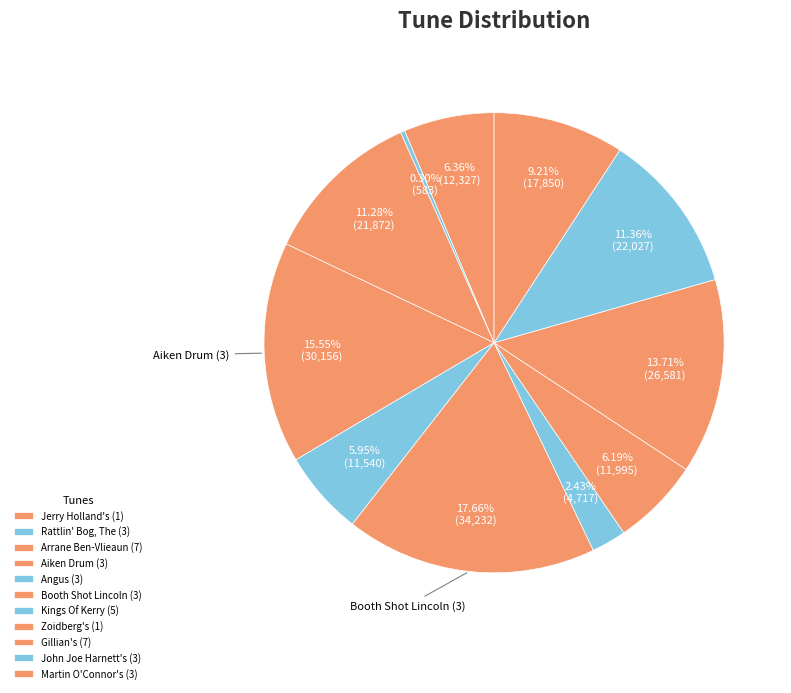

Count the number of slices in the pie.

11